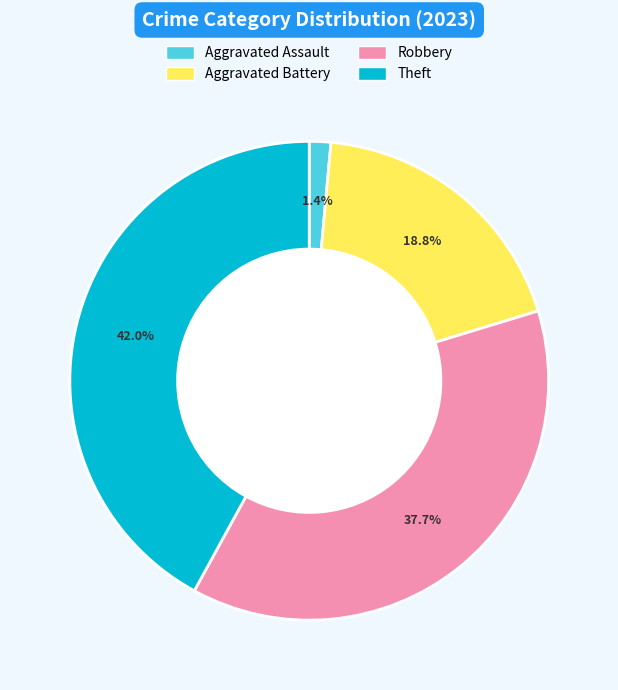

How many segments does this pie chart have?

4